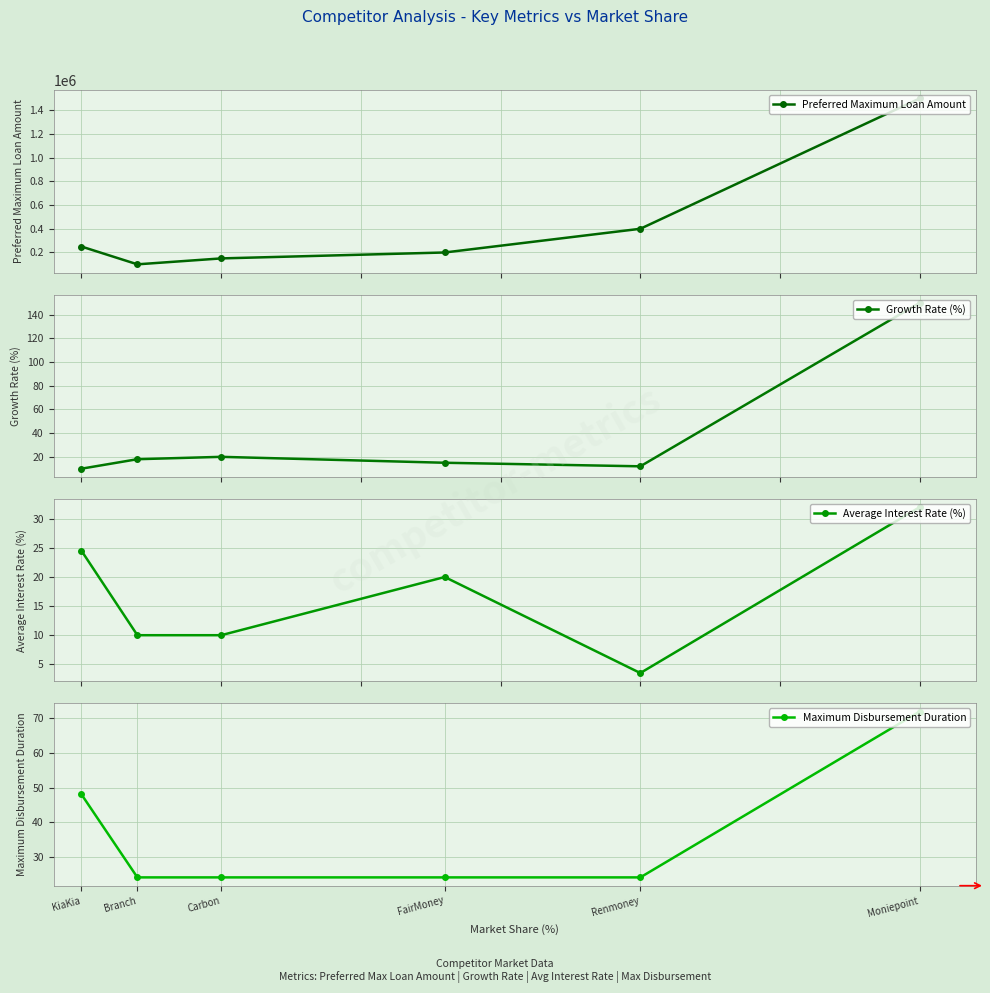

True or false: Average Interest Rate (%) has more than 1 interior local peaks.

False